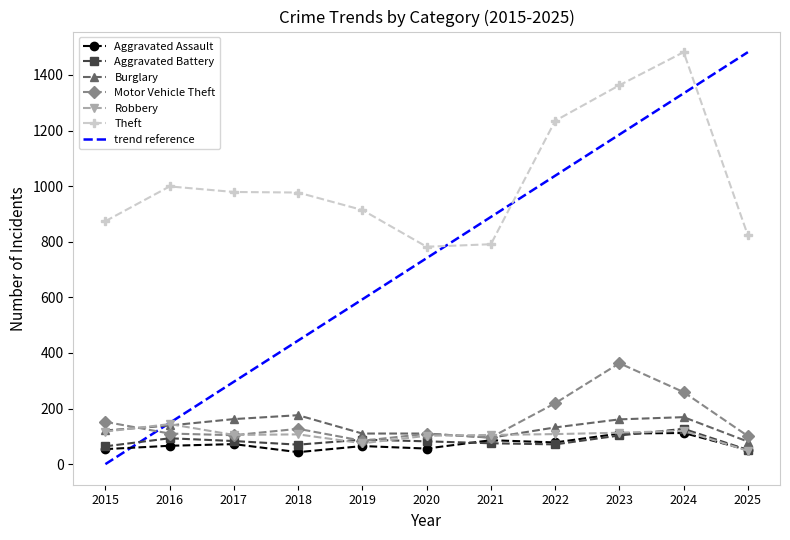

Is this an area chart (filled region under the line)?

No